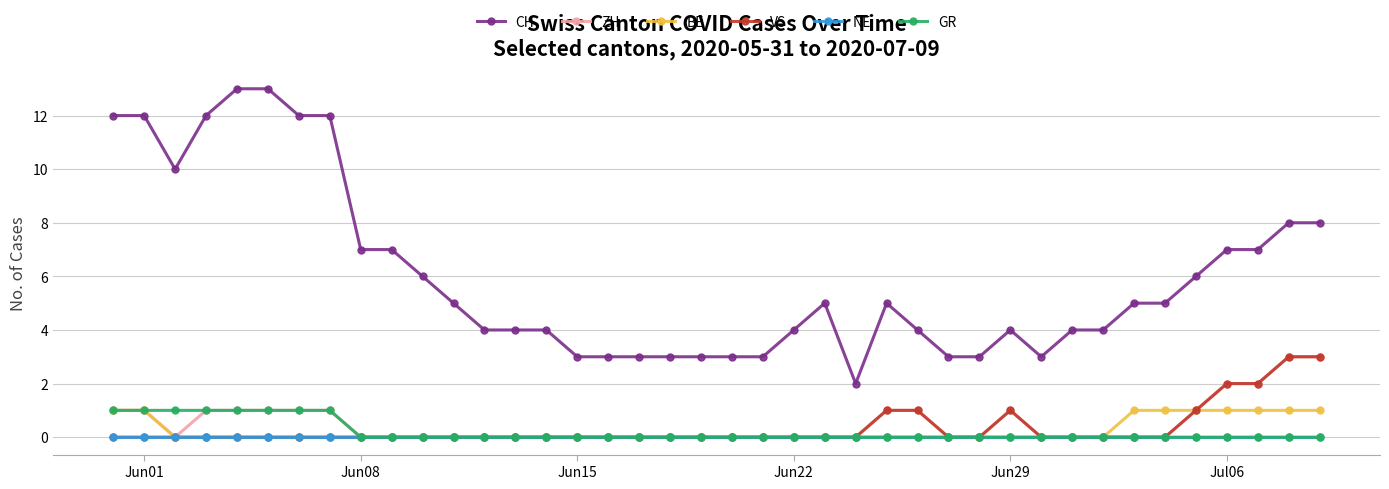

True or false: CH and NE cross at least once.

False